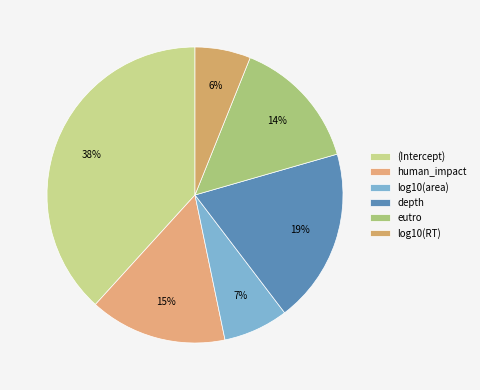

Does eutro represent more than half of the total?

No